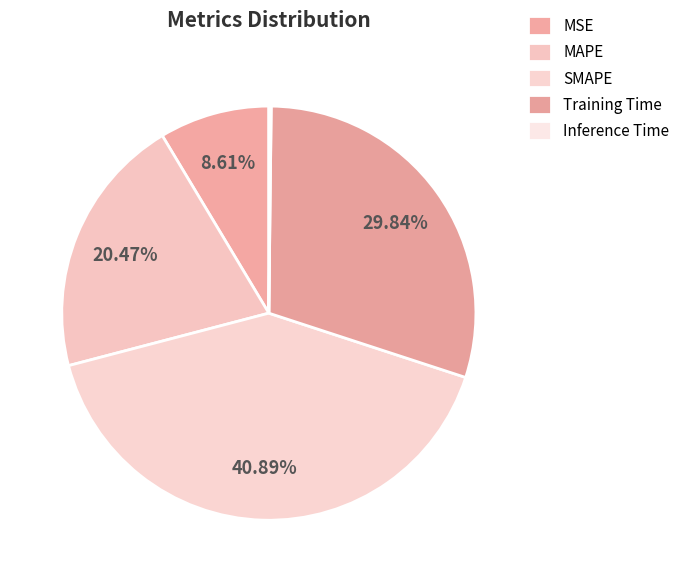

Does any single category account for the majority?

No